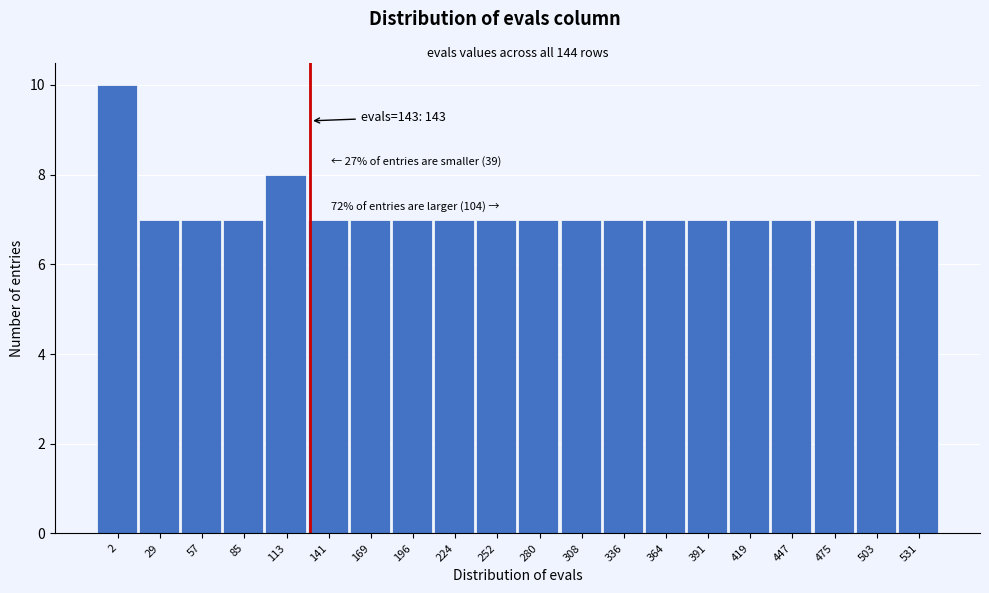

Reading left to right, transcribe all the data shown in this chart.

2=10	29=7	57=7	85=7	113=8	141=7	169=7	196=7	224=7	252=7	280=7	308=7	336=7	364=7	391=7	419=7	447=7	475=7	503=7	531=7